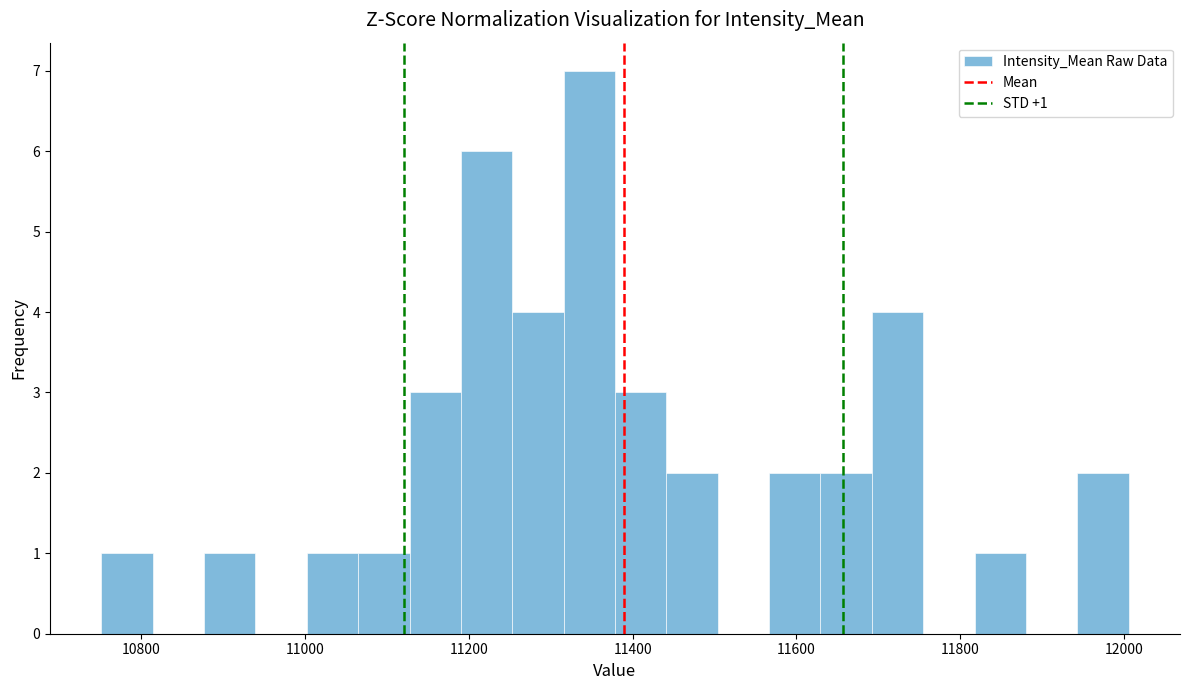

Around what value on the x-axis is the tallest bar? Give the approximate position of its centre, as read against the axis.

11340